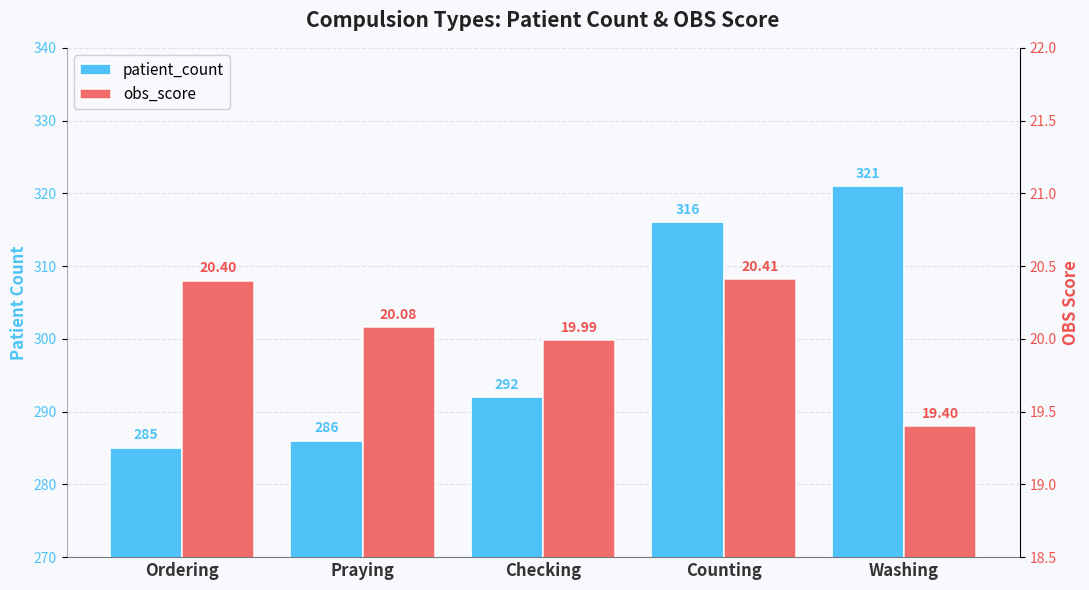

The value of patient_count at Checking is 292.0. True or false?

True